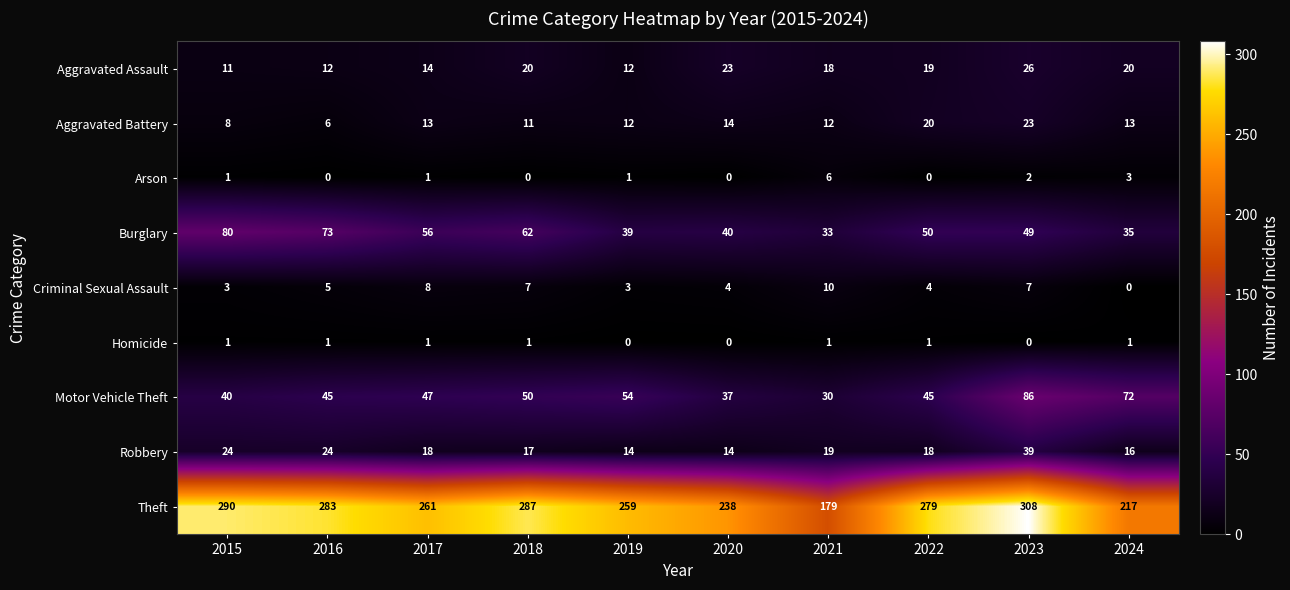

Is it true that Criminal Sexual Assault equals 4 at 2022?

True